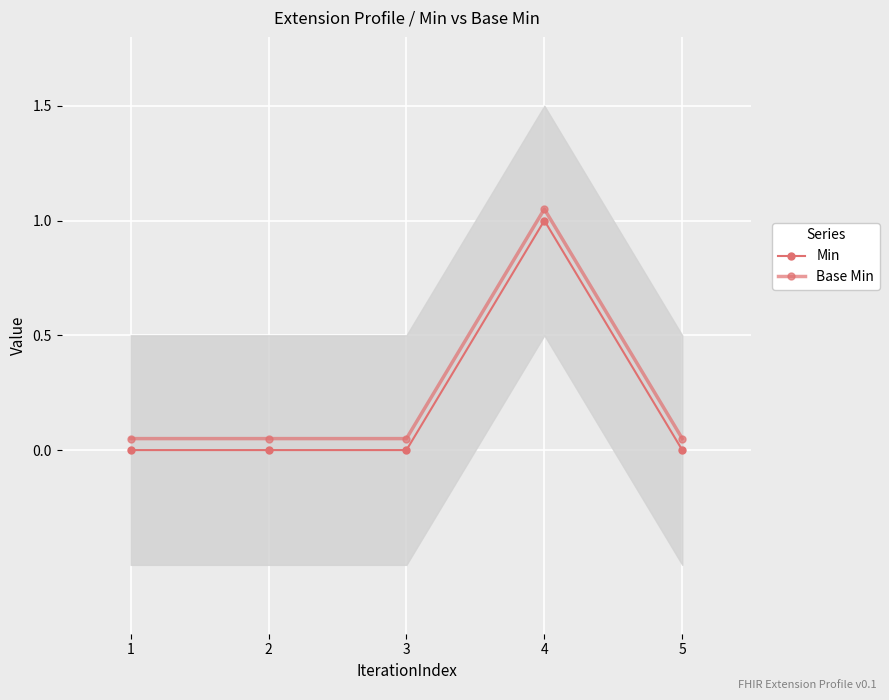

Between 2 and 3, which series saw the biggest shift?

Min